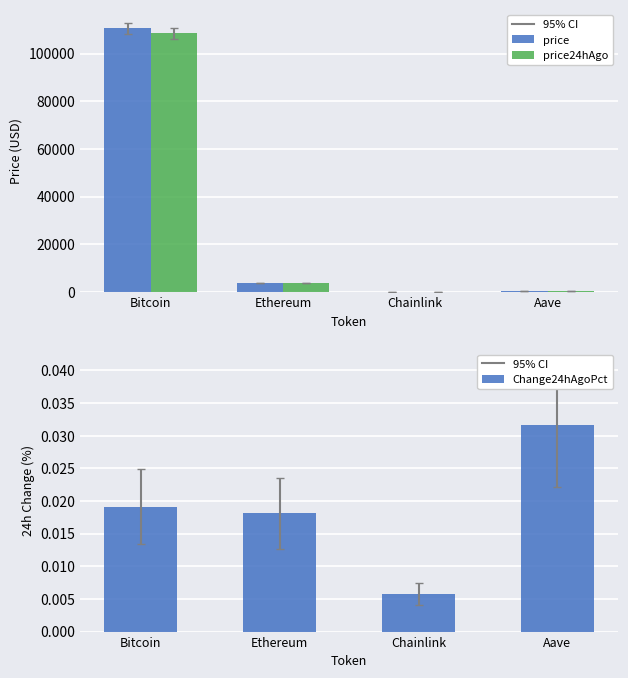

At which category is the sum across all series the highest?

Bitcoin